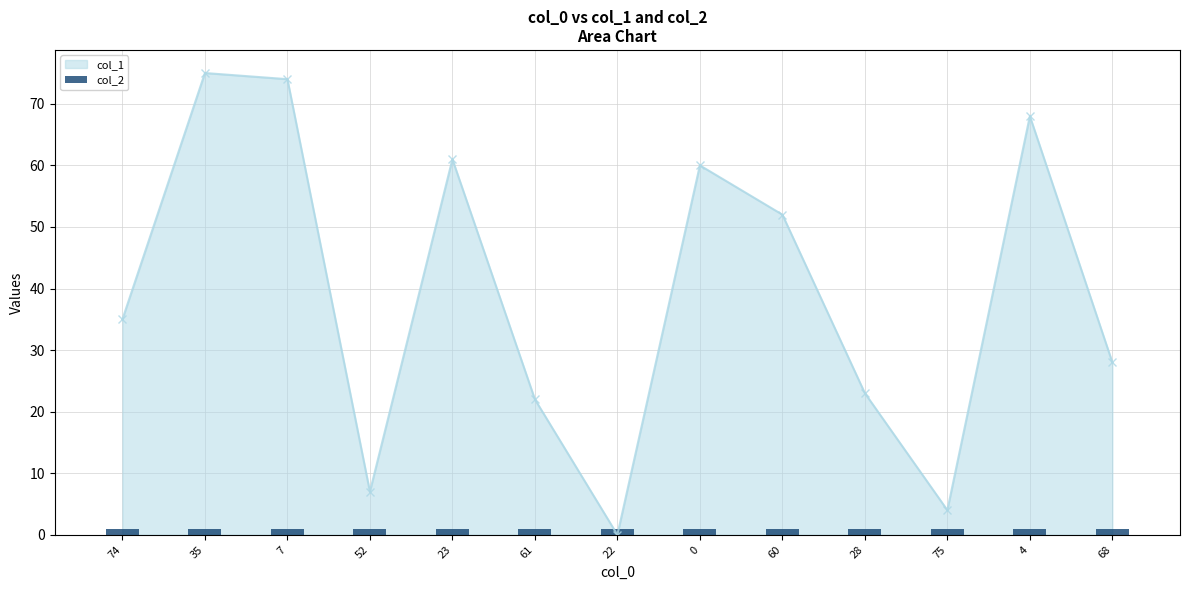

The value at 61 is 22. True or false?

True